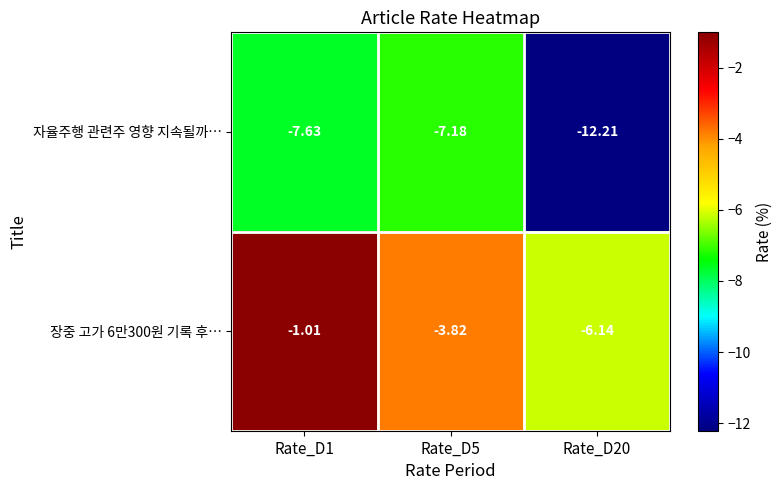

Between Rate_D5 and Rate_D20, which series saw the biggest shift?

자율주행 관련주 영향 지속될까…